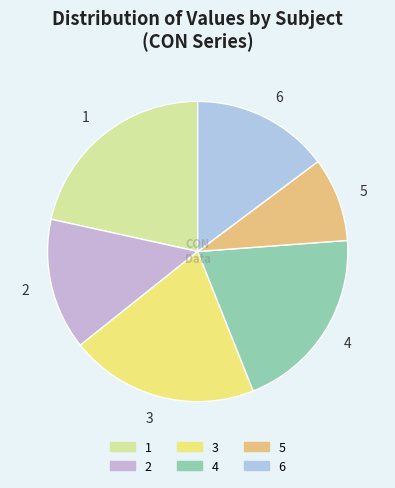

Does any single category account for the majority?

No